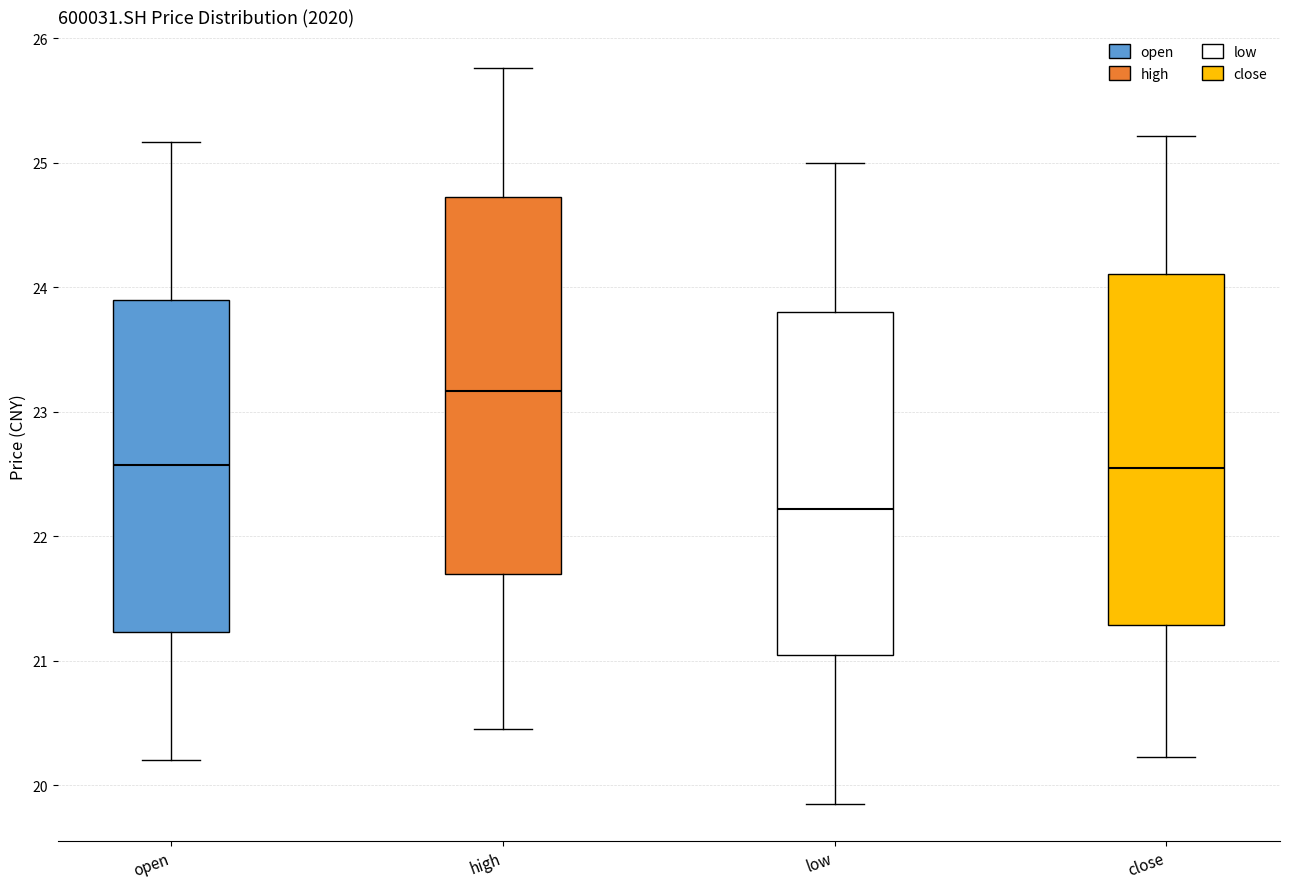

Reading left to right, read every box against the y-axis: the position of its median line, the range the box covers, and the ends of its whiskers. The values are not printed on the chart, so give them approximately, as read against the axis.

open: median 22.6, box 21.2 to 23.9, whiskers 20.2 to 25.2
high: median 23.2, box 21.7 to 24.7, whiskers 20.5 to 25.8
low: median 22.2, box 21.0 to 23.8, whiskers 19.9 to 25.0
close: median 22.6, box 21.3 to 24.1, whiskers 20.2 to 25.2